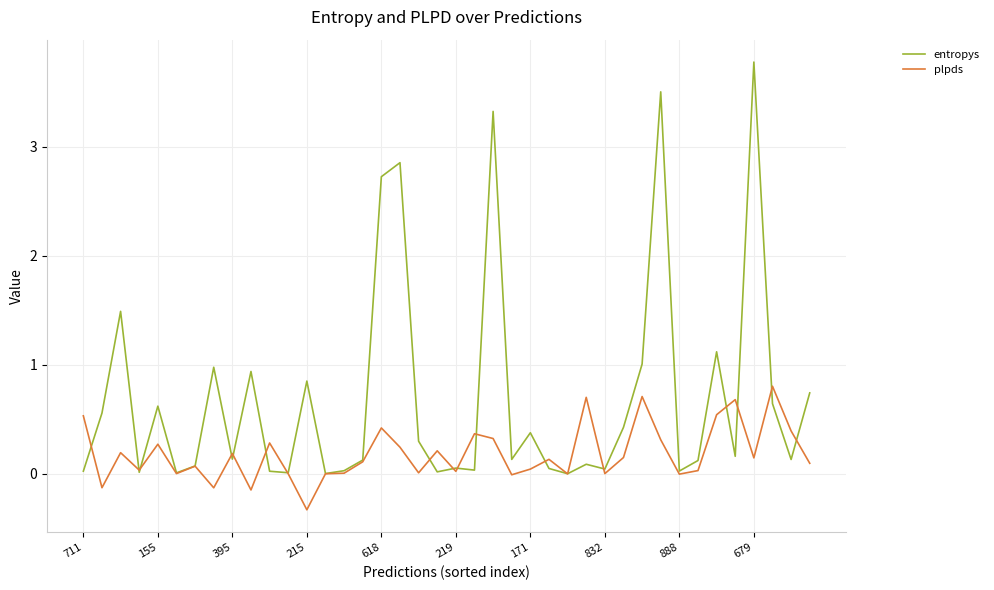

Which series ends up on top after the final intersection of plpds and entropys?

entropys